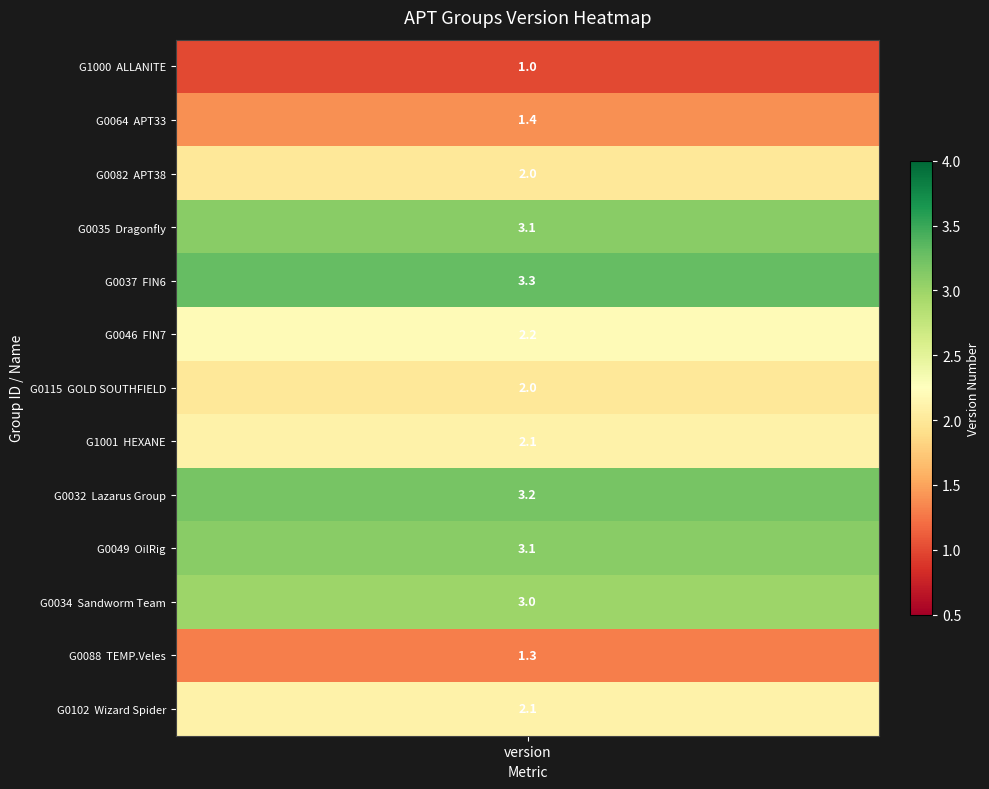

What is the change in value from 3 to 11?

-1.8